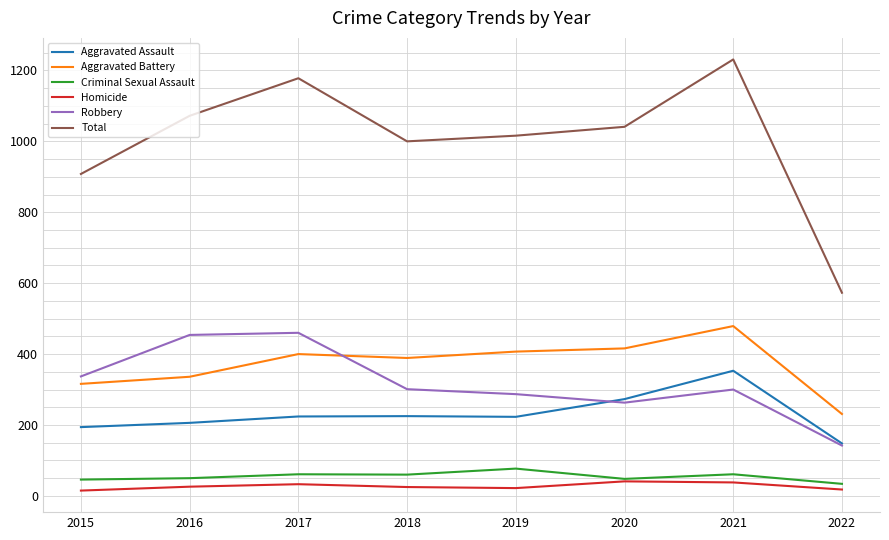

Between which two adjacent categories do Robbery and Aggravated Battery first intersect?

2017 and 2018